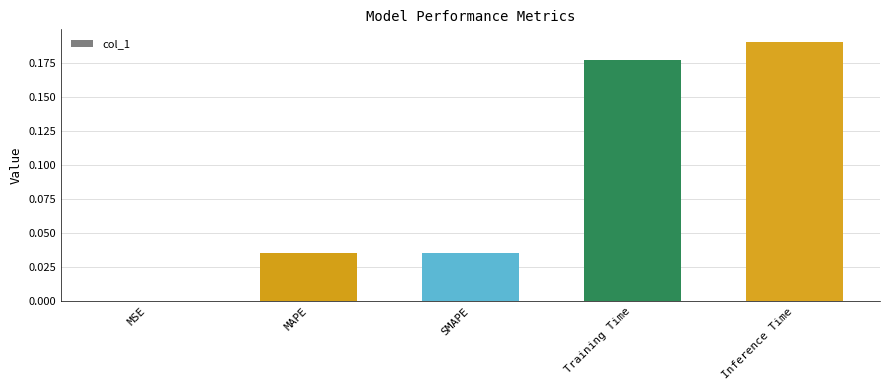

The value at Inference Time is 0.3. True or false?

False